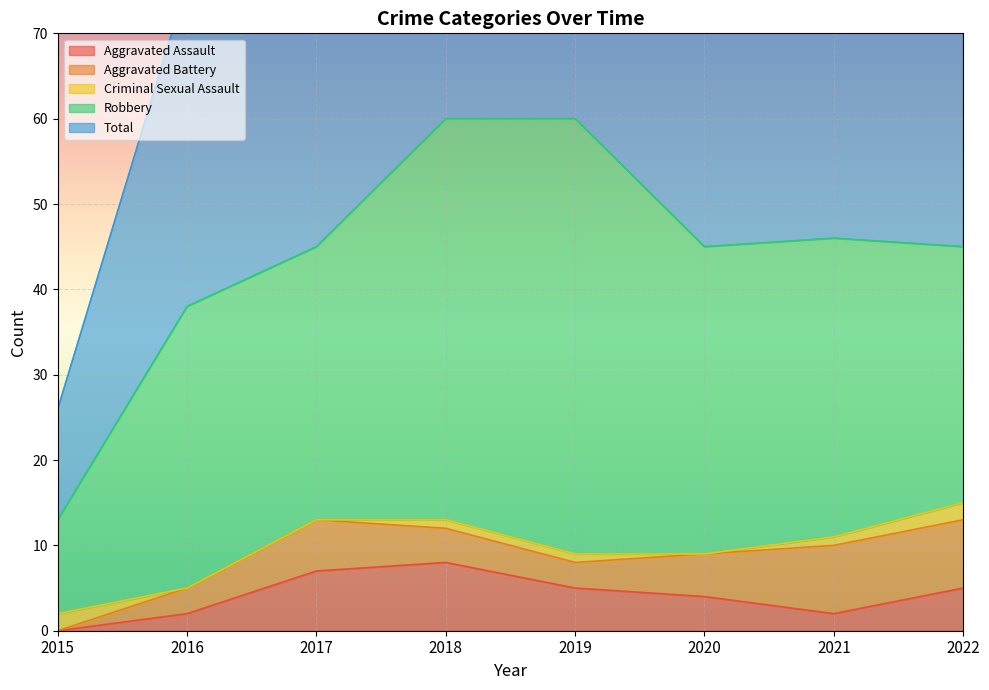

How many values in the Aggravated Battery series are below 5?

4